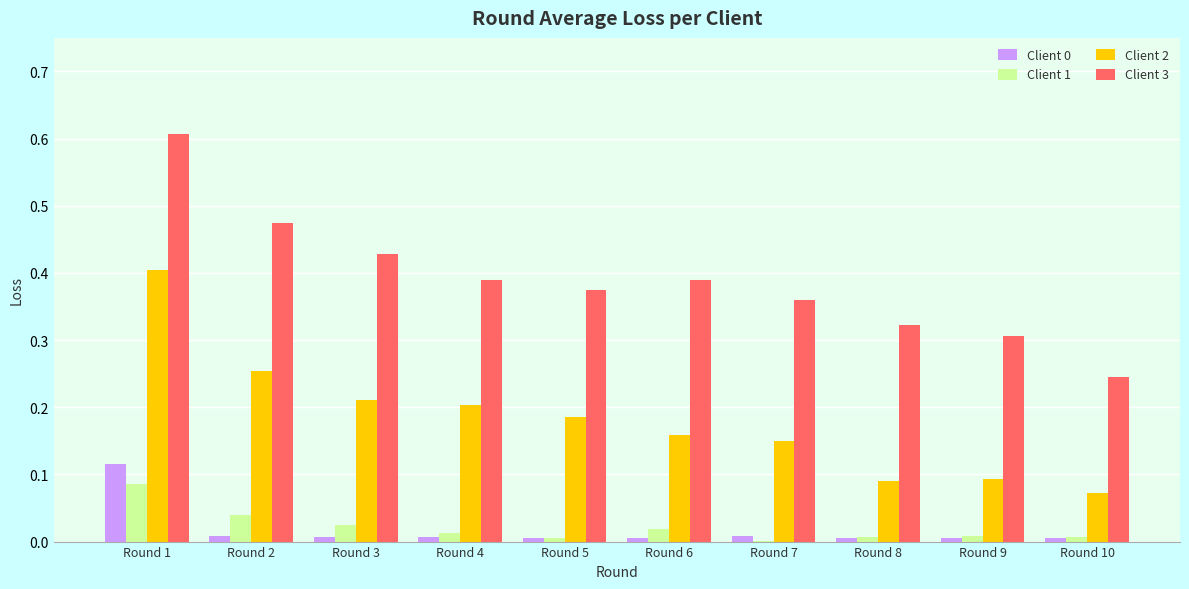

What is the highest value of the Client 3 series?

0.6